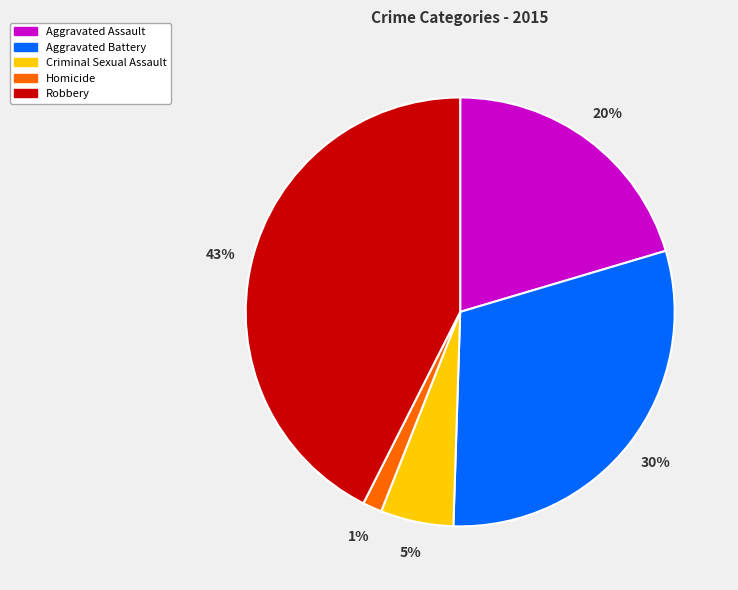

To the nearest percent, what percentage of the pie is Homicide?

1%